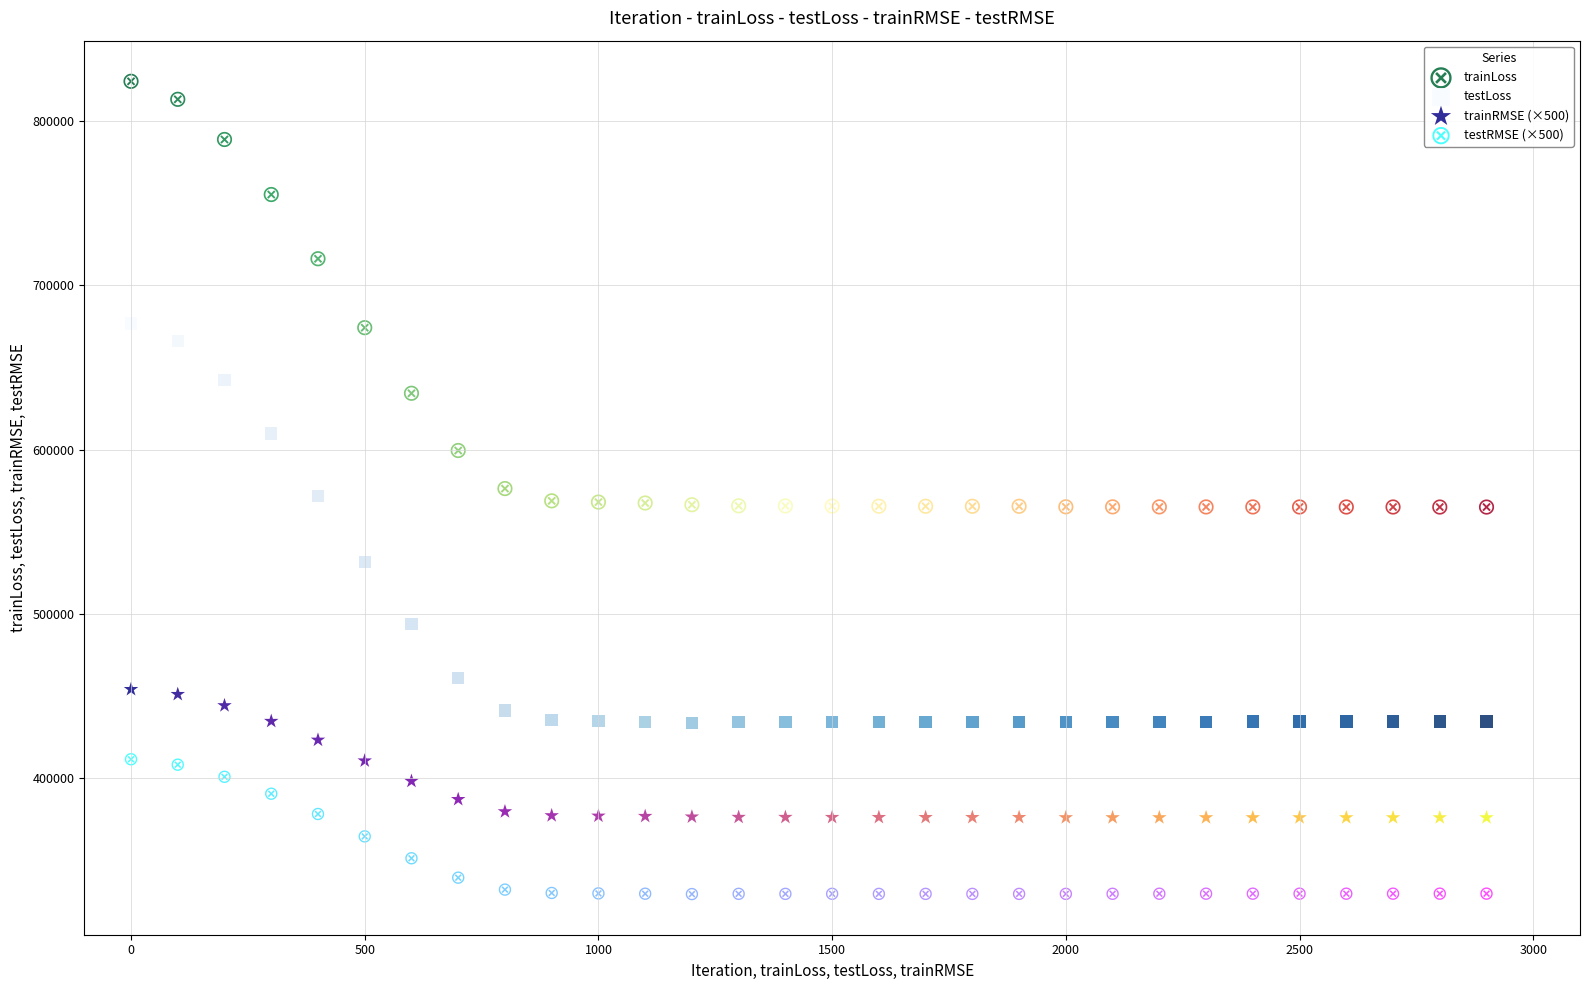

What are all the series names shown in the legend?

trainLoss, testLoss, trainRMSE (×500), testRMSE (×500)